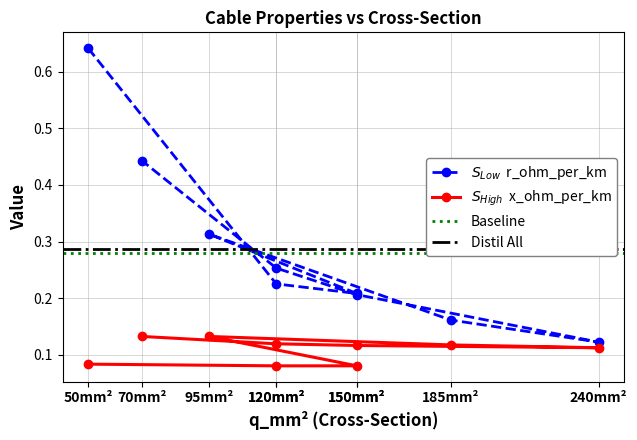

Which series has the widest spread of values?

r_ohm_per_km